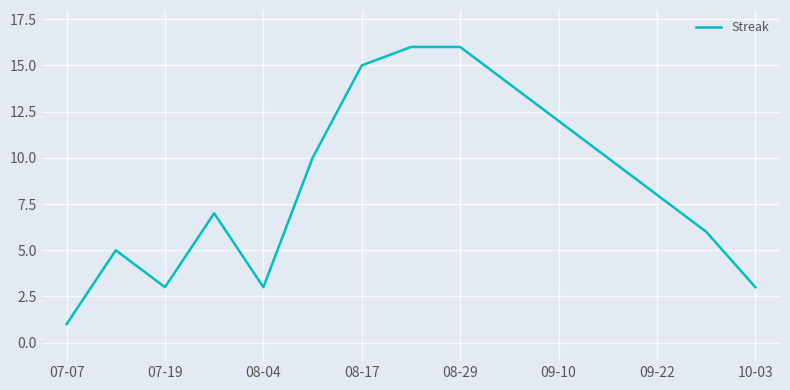

What is the greatest value displayed?

16